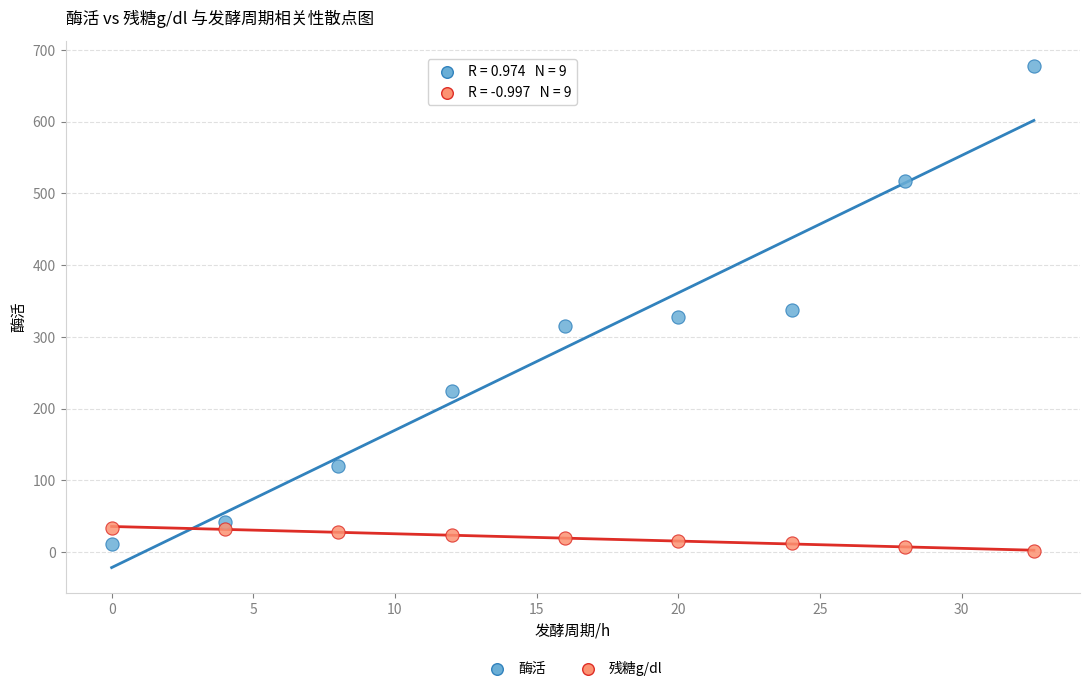

Which series reaches the maximum Y coordinate?

酶活